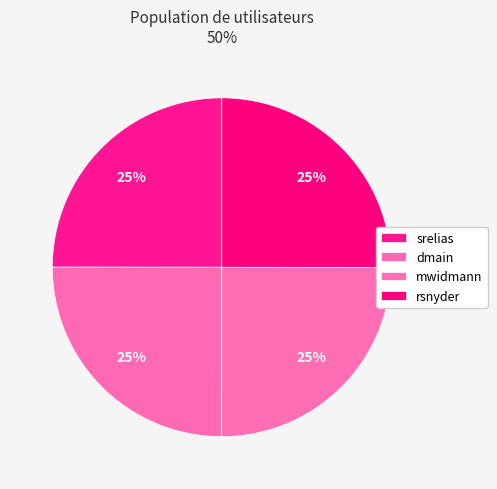

Is it true that dmain is 19% of the pie?

False